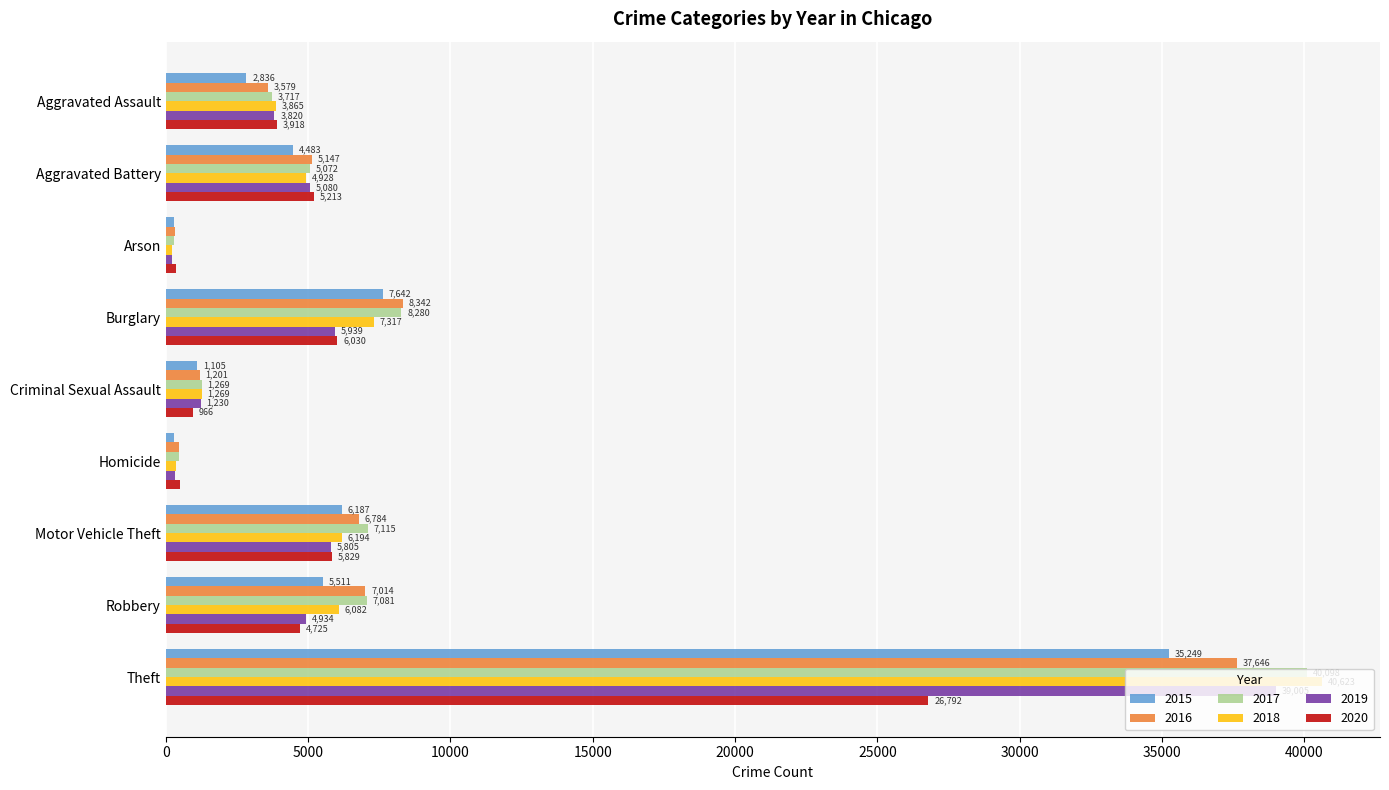

Which series has the largest range (max minus min)?

2018